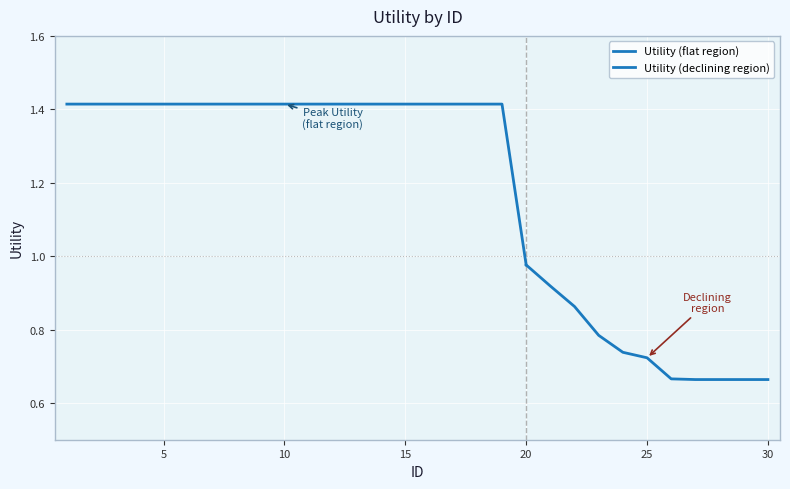

What is the value of the 2nd point from the left?

1.4